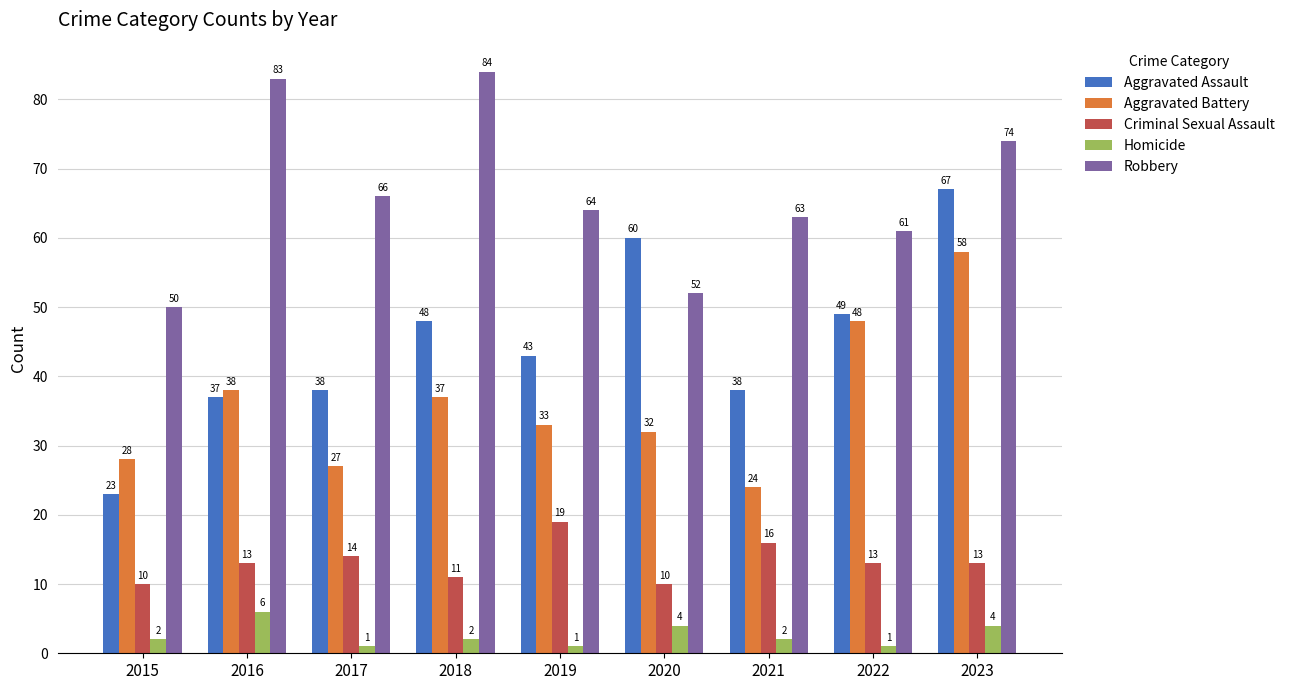

What is the spread (max minus min) of values at 2019?

63